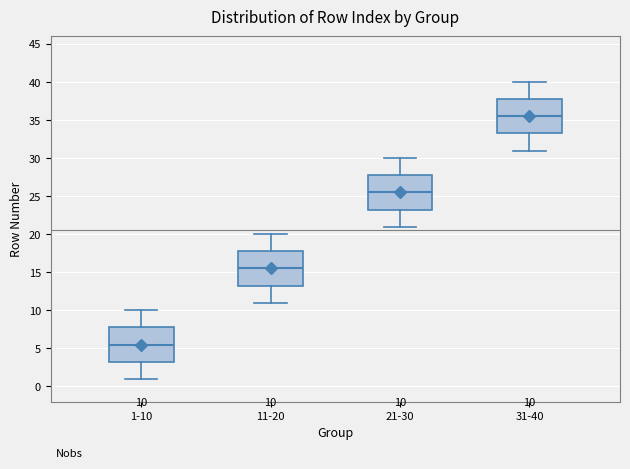

Which box has the lowest median line?

1-10